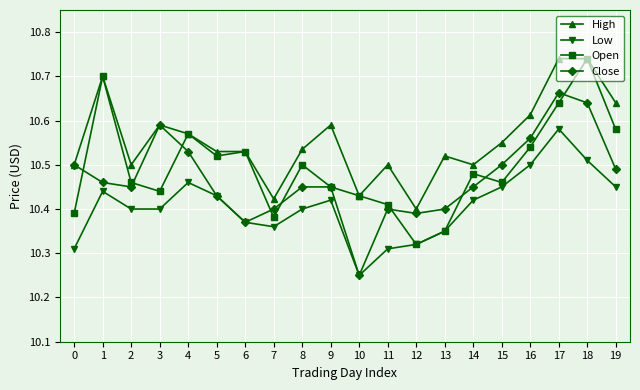

What is the sum of the Low values at 12 and 19?

20.8